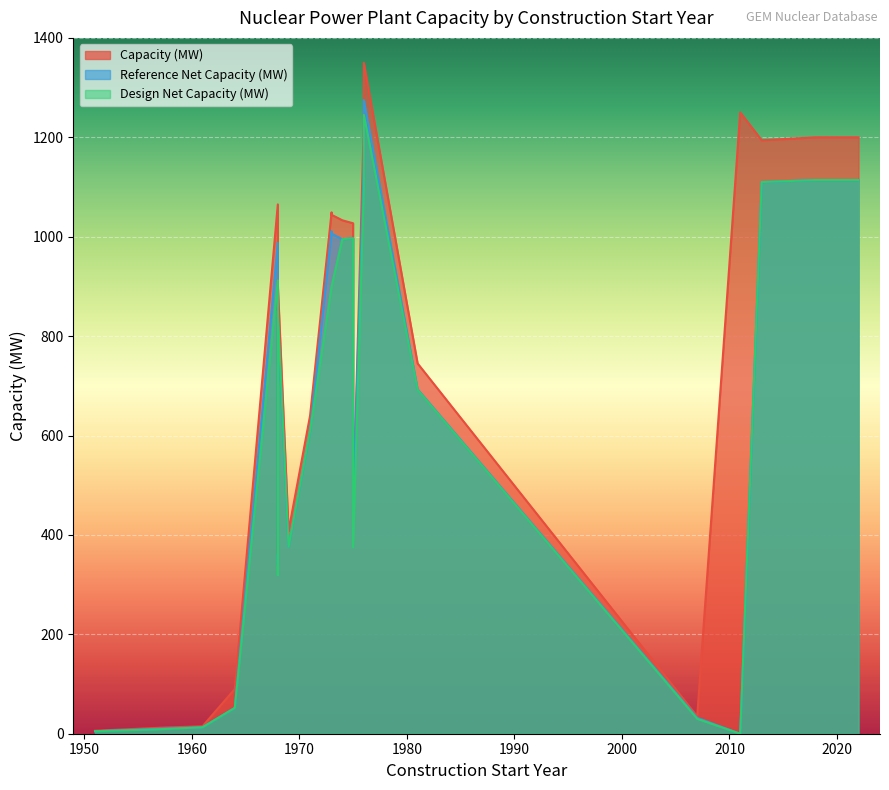

True or false: Capacity (MW) and Reference Net Capacity (MW) intersect in this chart.

False